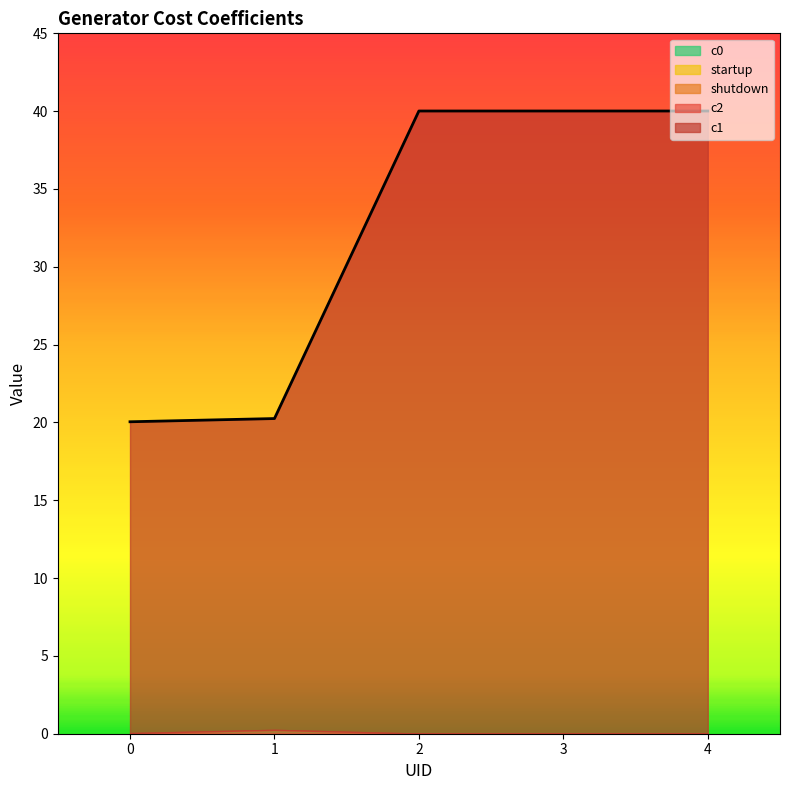

What is the total value across all series at 0?

20.0